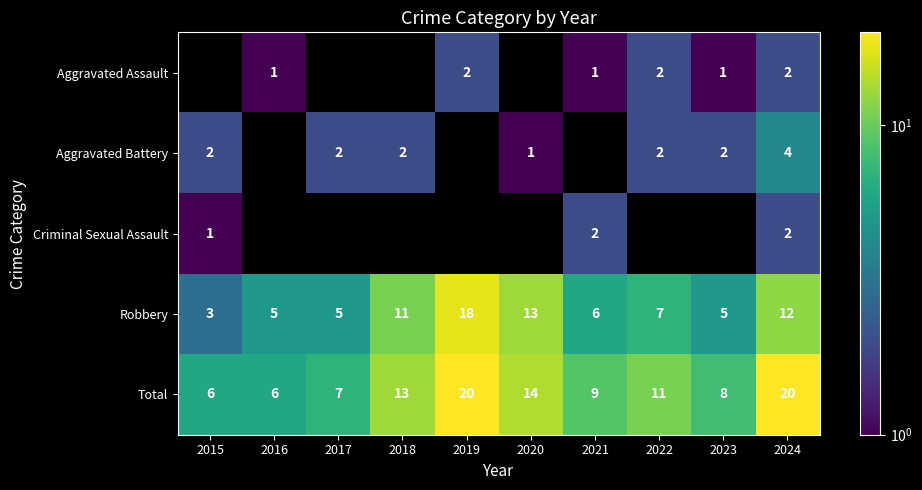

What is the difference between the maximum and minimum values in the Robbery series?

15